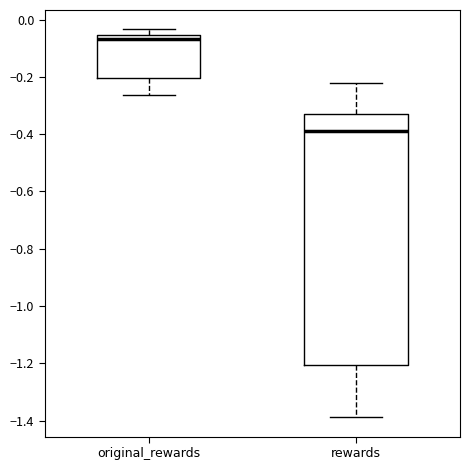

Reading left to right, transcribe this box plot: for each box, give where its median line is, the range the box spans, and where its two whiskers end, as read against the y-axis. The values are not printed on the chart, so give them approximately, as read against the axis.

original_rewards: median -0.06 (just below the box's upper edge), box -0.20 to -0.06, whiskers -0.26 to -0.04
rewards: median -0.38, box -1.20 to -0.34, whiskers -1.38 to -0.22